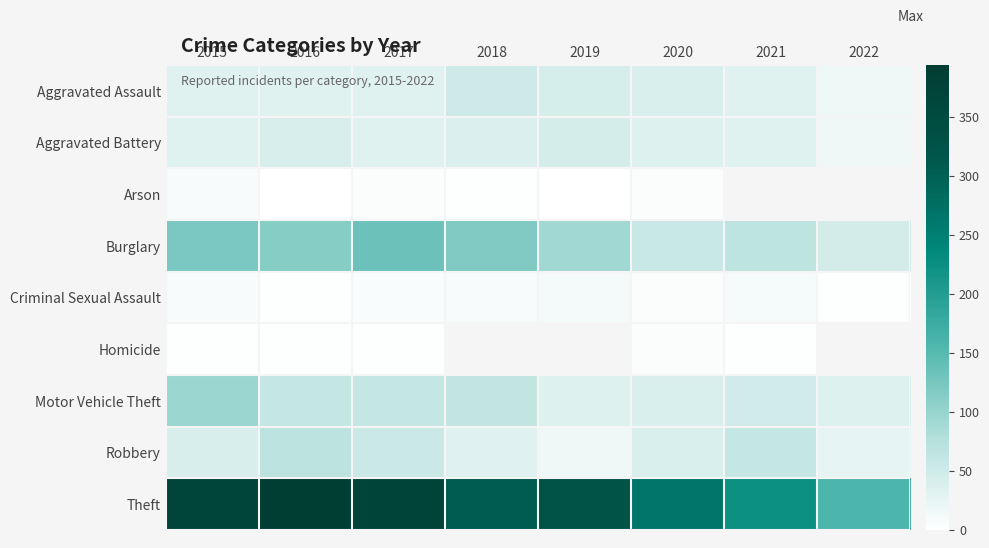

List the series in order of their peak value, lowest first.

Homicide, Arson, Criminal Sexual Assault, Aggravated Battery, Aggravated Assault, Robbery, Motor Vehicle Theft, Burglary, Theft